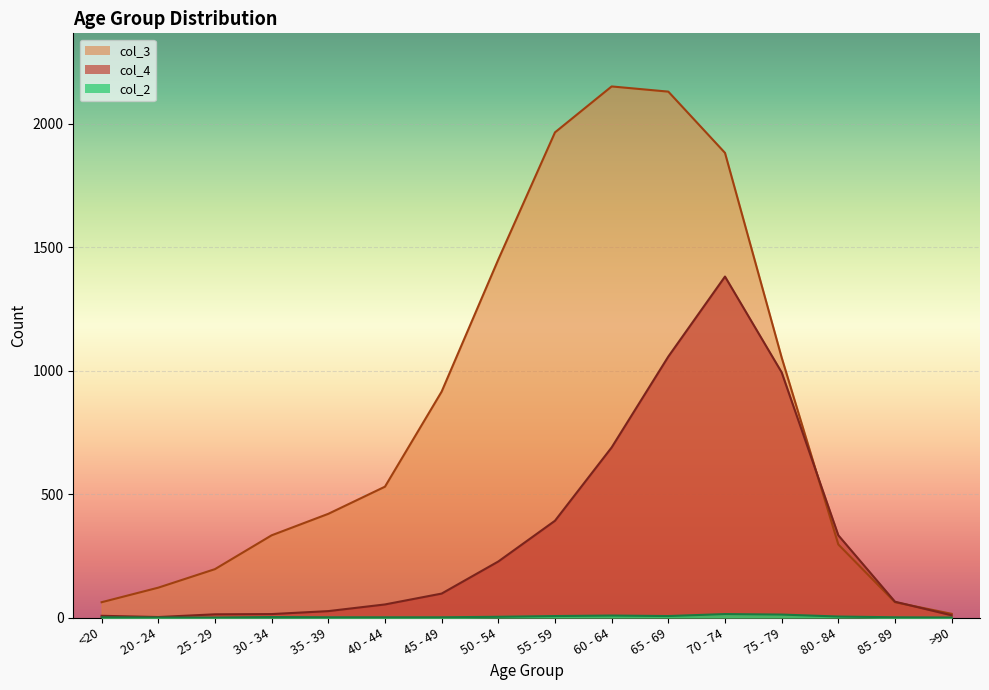

List the series in order of their overall mean, highest first.

col_3, col_4, col_2